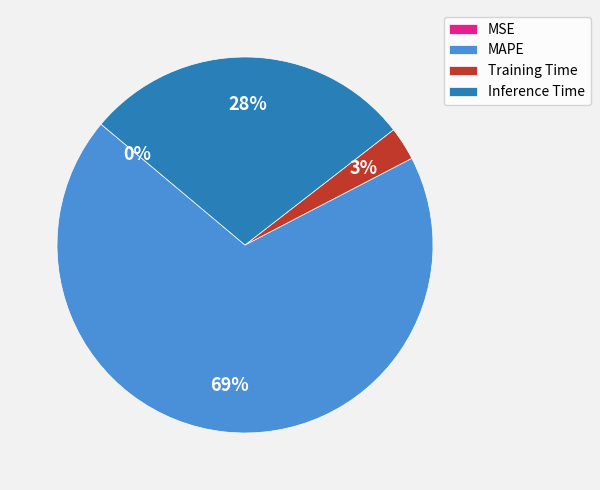

Combined, do Training Time and Inference Time account for over 50%?

No